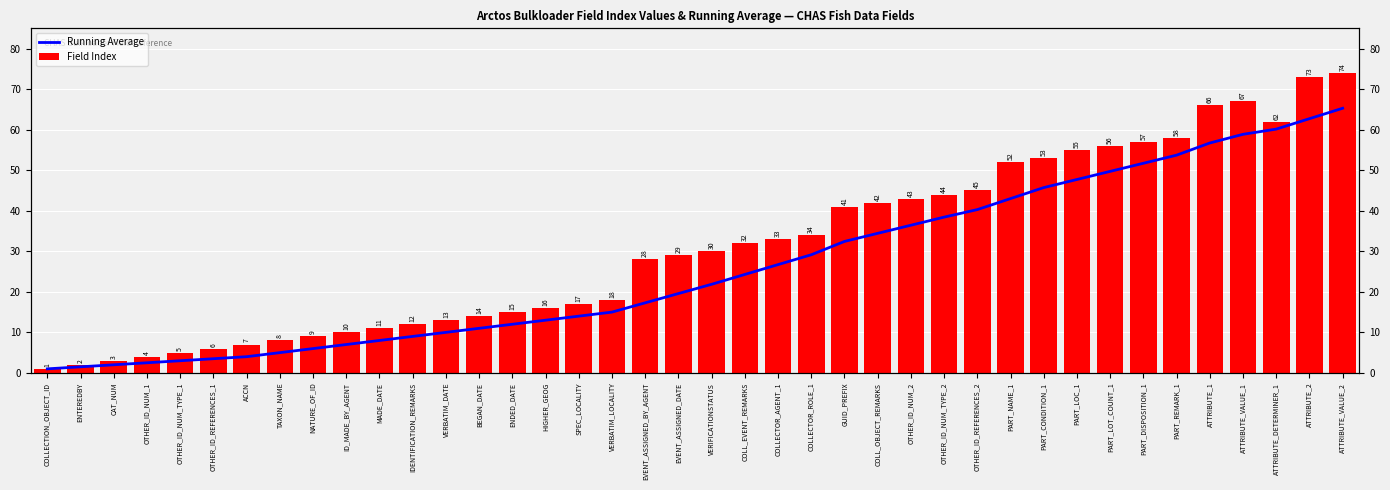

Reading left to right, extract all data points from this chart.

Running Average: COLLECTION_OBJECT_ID=1.0	ENTEREDBY=1.5	CAT_NUM=2.0	OTHER_ID_NUM_1=2.5	OTHER_ID_NUM_TYPE_1=3.0	OTHER_ID_REFERENCES_1=3.5	ACCN=4.0	TAXON_NAME=5.0	NATURE_OF_ID=6.0	ID_MADE_BY_AGENT=7.0	MADE_DATE=8.0	IDENTIFICATION_REMARKS=9.0	VERBATIM_DATE=10.0	BEGAN_DATE=11.0	ENDED_DATE=12.0	HIGHER_GEOG=13.0	SPEC_LOCALITY=14.0	VERBATIM_LOCALITY=15.0	EVENT_ASSIGNED_BY_AGENT=17.3	EVENT_ASSIGNED_DATE=19.6	VERIFICATIONSTATUS=21.9	COLL_EVENT_REMARKS=24.3	COLLECTOR_AGENT_1=26.7	COLLECTOR_ROLE_1=29.1	GUID_PREFIX=32.4	COLL_OBJECT_REMARKS=34.4	OTHER_ID_NUM_2=36.4	OTHER_ID_NUM_TYPE_2=38.4	OTHER_ID_REFERENCES_2=40.3	PART_NAME_1=43.0	PART_CONDITION_1=45.7	PART_LOC_1=47.7	PART_LOT_COUNT_1=49.7	PART_DISPOSITION_1=51.7	PART_REMARK_1=53.7	ATTRIBUTE_1=56.7	ATTRIBUTE_VALUE_1=58.9	ATTRIBUTE_DETERMINER_1=60.1	ATTRIBUTE_2=62.7	ATTRIBUTE_VALUE_2=65.3
Field Index: COLLECTION_OBJECT_ID=1.0	ENTEREDBY=2.0	CAT_NUM=3.0	OTHER_ID_NUM_1=4.0	OTHER_ID_NUM_TYPE_1=5.0	OTHER_ID_REFERENCES_1=6.0	ACCN=7.0	TAXON_NAME=8.0	NATURE_OF_ID=9.0	ID_MADE_BY_AGENT=10.0	MADE_DATE=11.0	IDENTIFICATION_REMARKS=12.0	VERBATIM_DATE=13.0	BEGAN_DATE=14.0	ENDED_DATE=15.0	HIGHER_GEOG=16.0	SPEC_LOCALITY=17.0	VERBATIM_LOCALITY=18.0	EVENT_ASSIGNED_BY_AGENT=28.0	EVENT_ASSIGNED_DATE=29.0	VERIFICATIONSTATUS=30.0	COLL_EVENT_REMARKS=32.0	COLLECTOR_AGENT_1=33.0	COLLECTOR_ROLE_1=34.0	GUID_PREFIX=41.0	COLL_OBJECT_REMARKS=42.0	OTHER_ID_NUM_2=43.0	OTHER_ID_NUM_TYPE_2=44.0	OTHER_ID_REFERENCES_2=45.0	PART_NAME_1=52.0	PART_CONDITION_1=53.0	PART_LOC_1=55.0	PART_LOT_COUNT_1=56.0	PART_DISPOSITION_1=57.0	PART_REMARK_1=58.0	ATTRIBUTE_1=66.0	ATTRIBUTE_VALUE_1=67.0	ATTRIBUTE_DETERMINER_1=62.0	ATTRIBUTE_2=73.0	ATTRIBUTE_VALUE_2=74.0